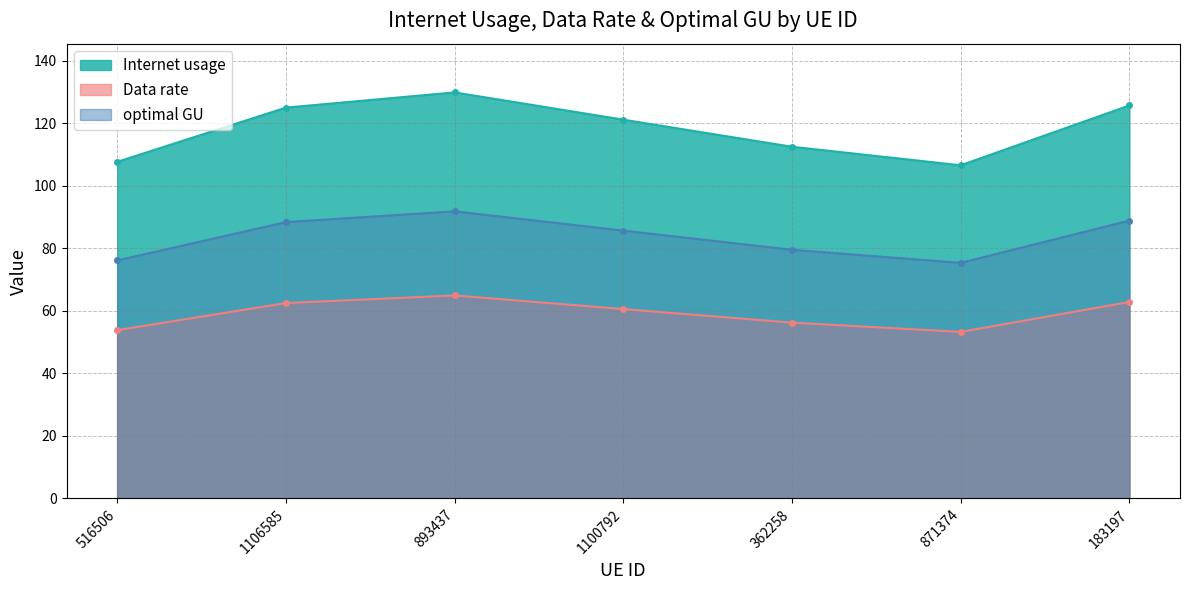

What is the minimum value shown in the chart?

53.3